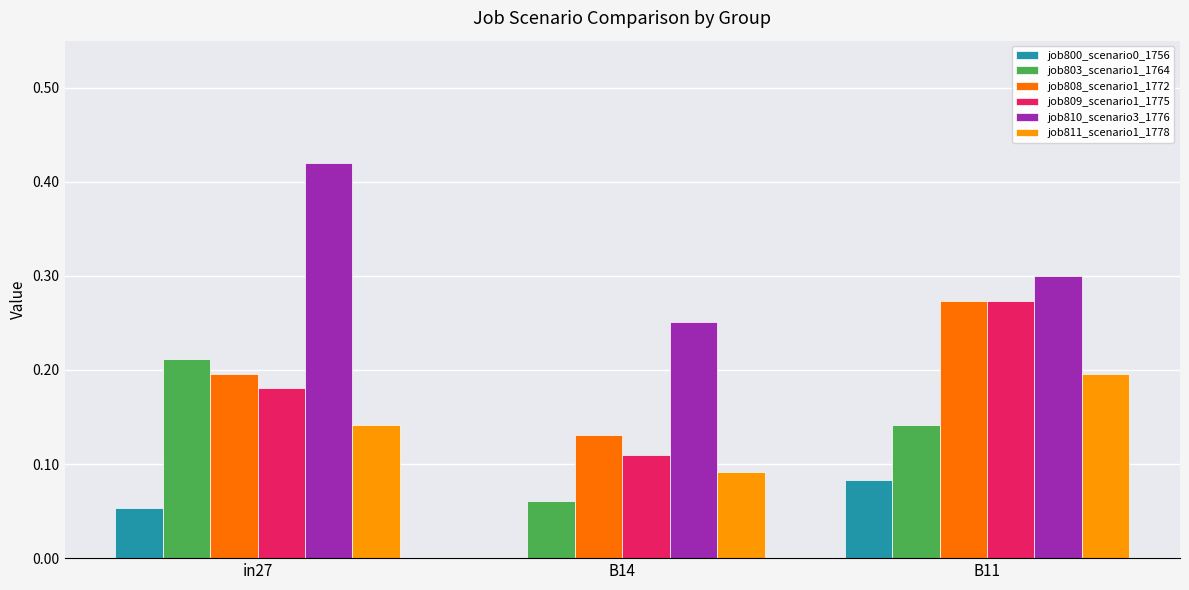

At which category does the chart reach its peak across all series?

in27